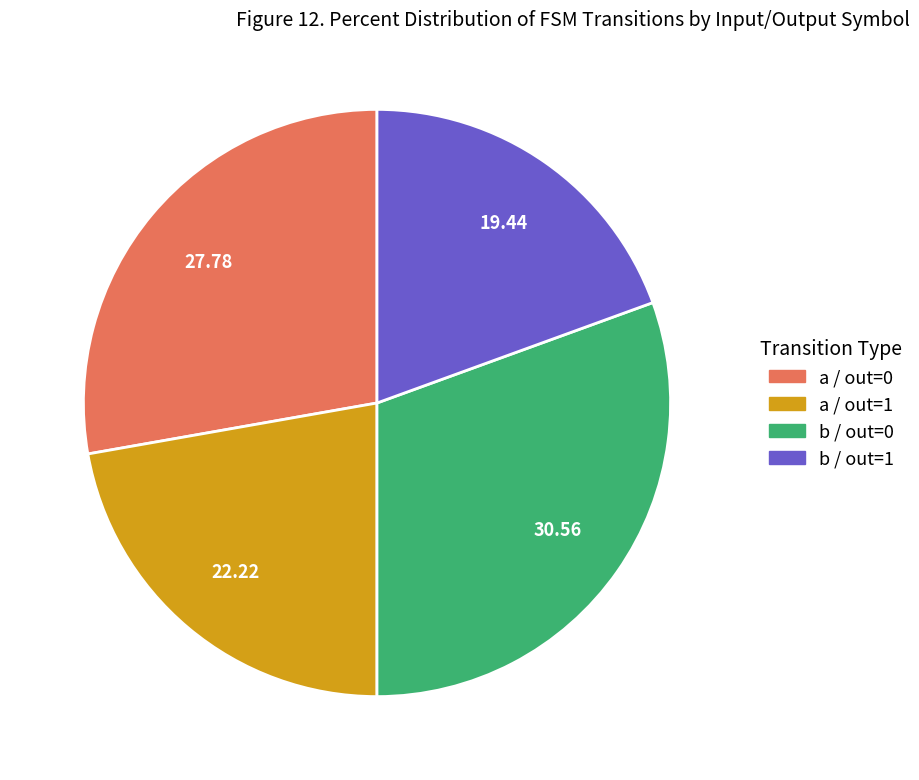

Is b / out=1 the majority of the pie?

No